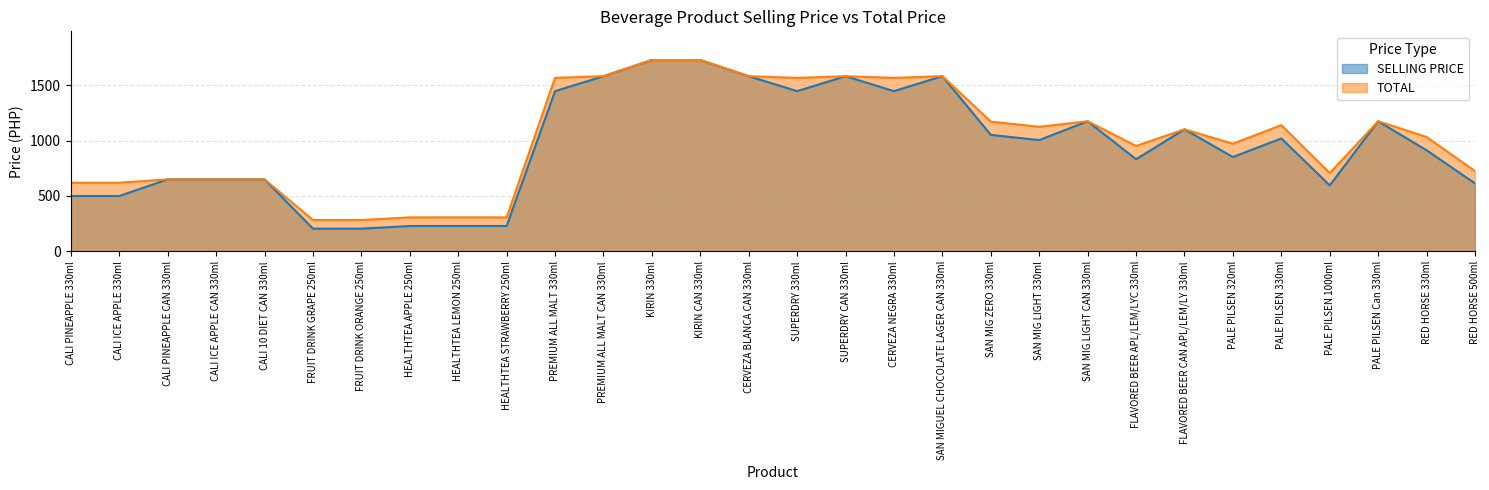

Is it true that SELLING PRICE equals 2431 at KIRIN CAN 330ml?

False